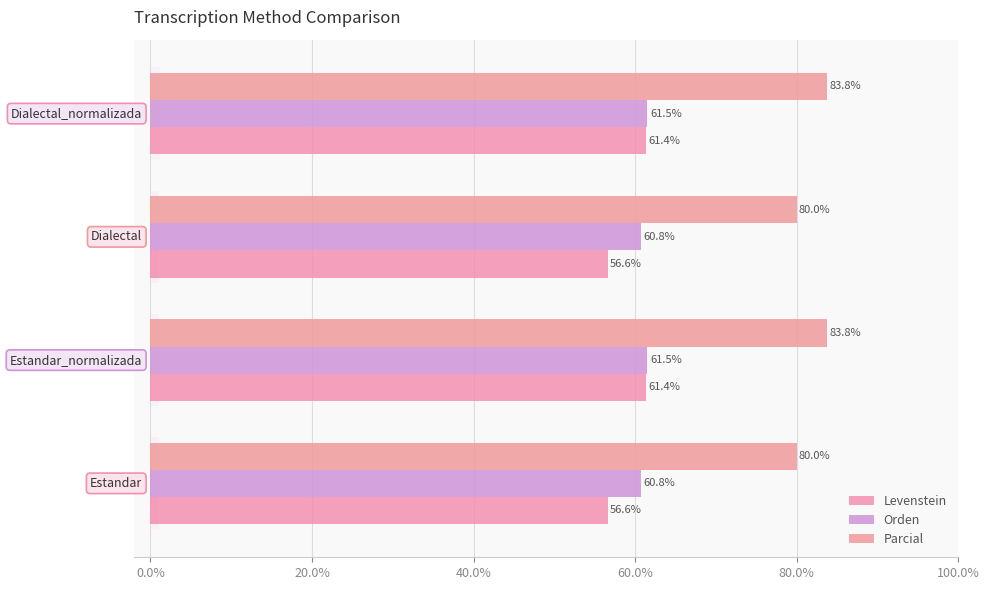

Are the bars grouped side by side (vs. stacked)?

Yes